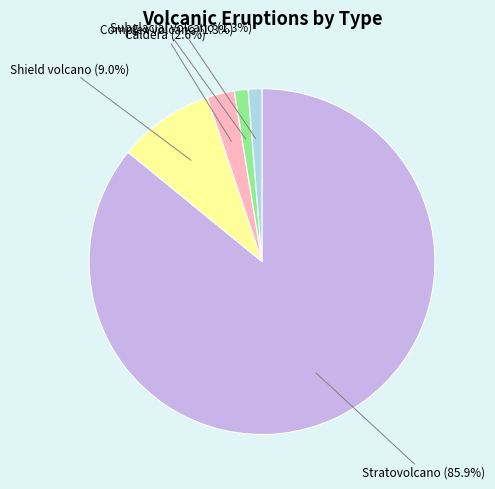

How many segments does this pie chart have?

5